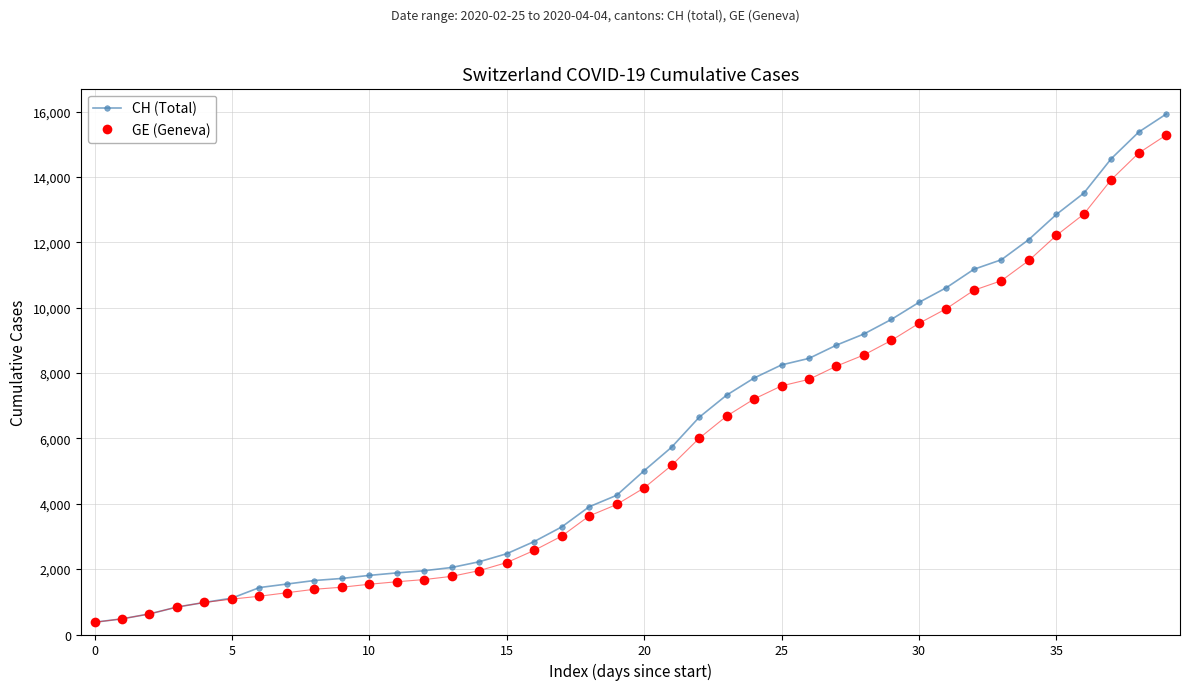

What is the smallest value displayed?

375